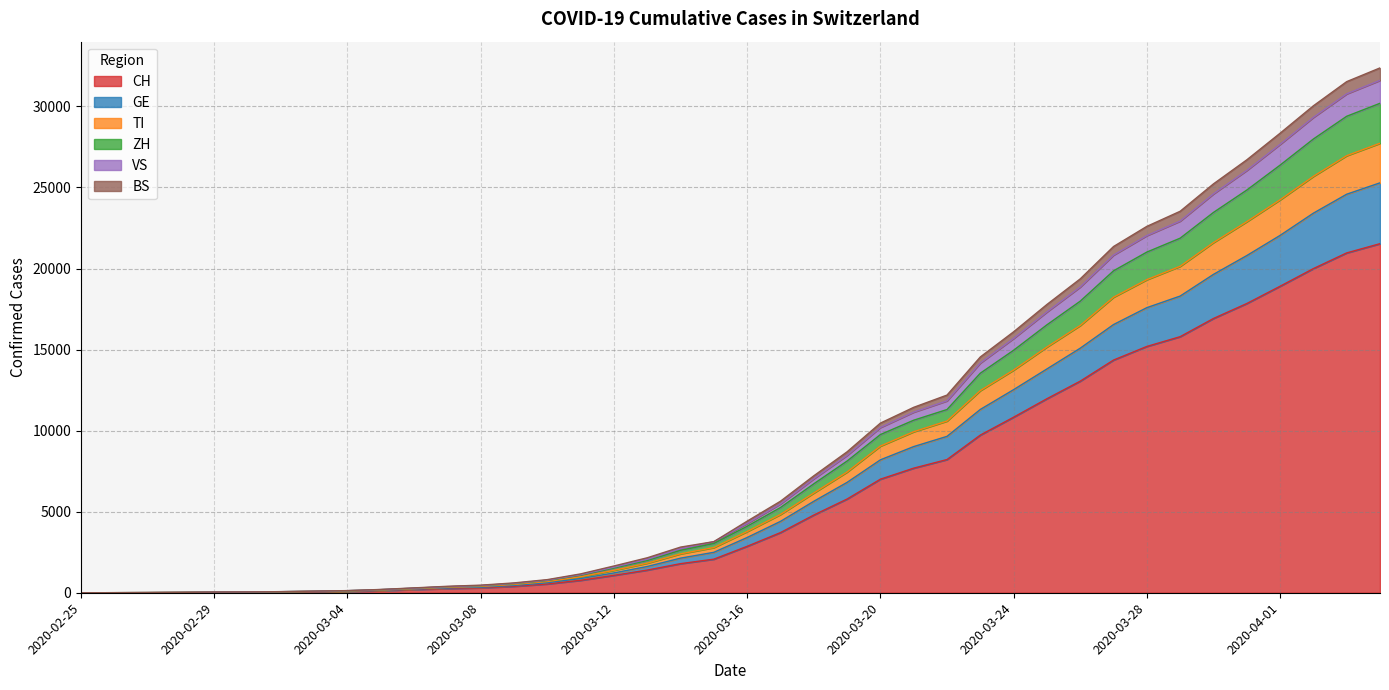

At how many categories does at least one series exceed 30934?

2